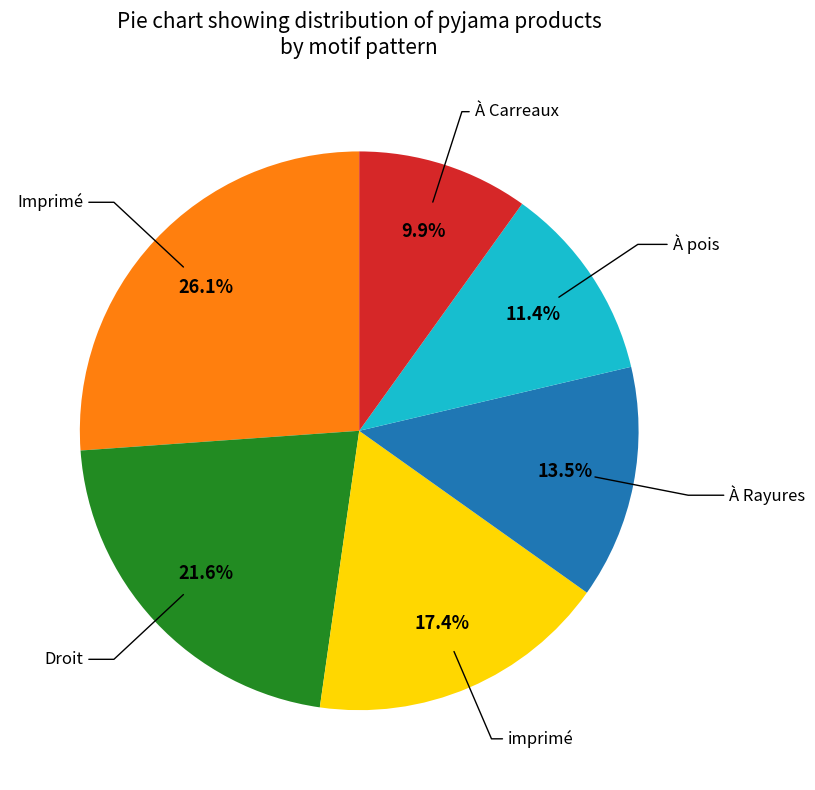

Does any single category account for the majority?

No